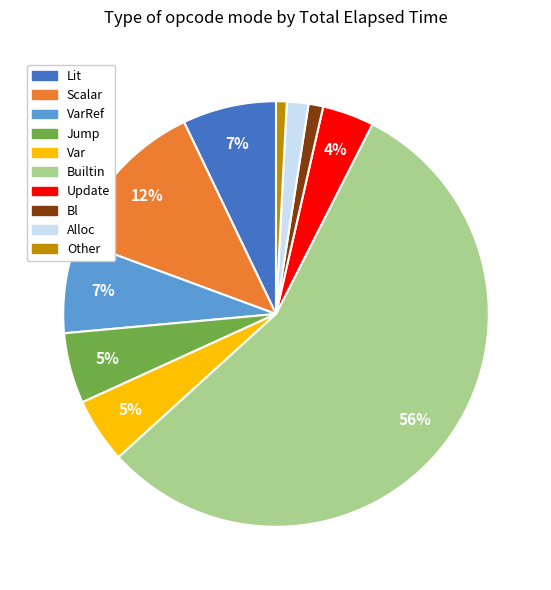

Which category has the biggest portion of the pie?

Builtin